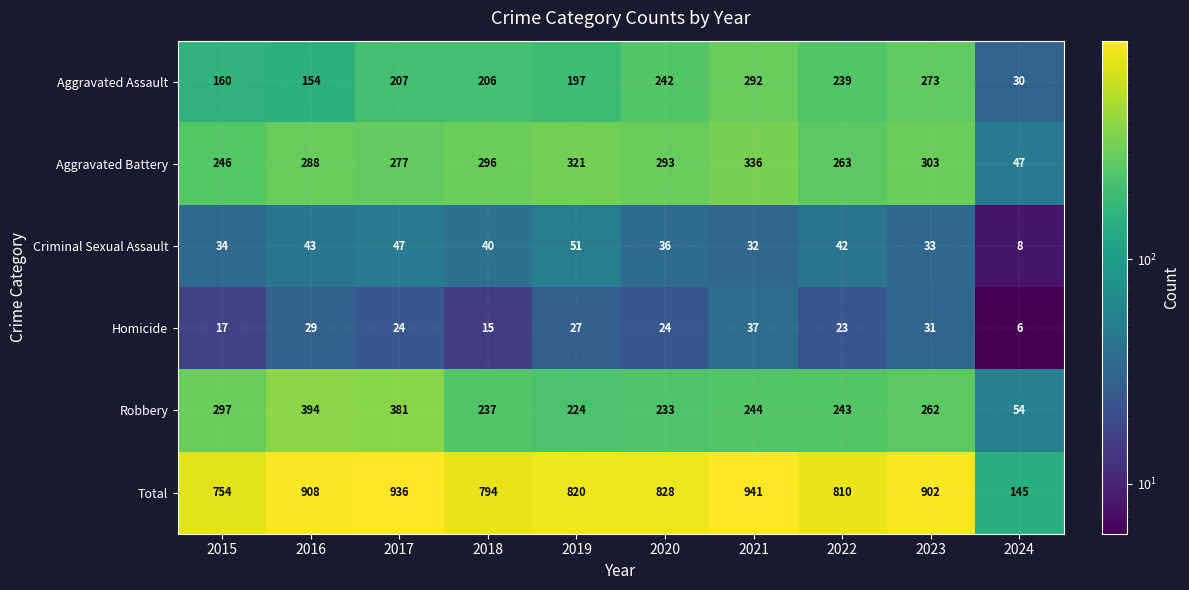

The Aggravated Battery series shows 515 at 2020. True or false?

False